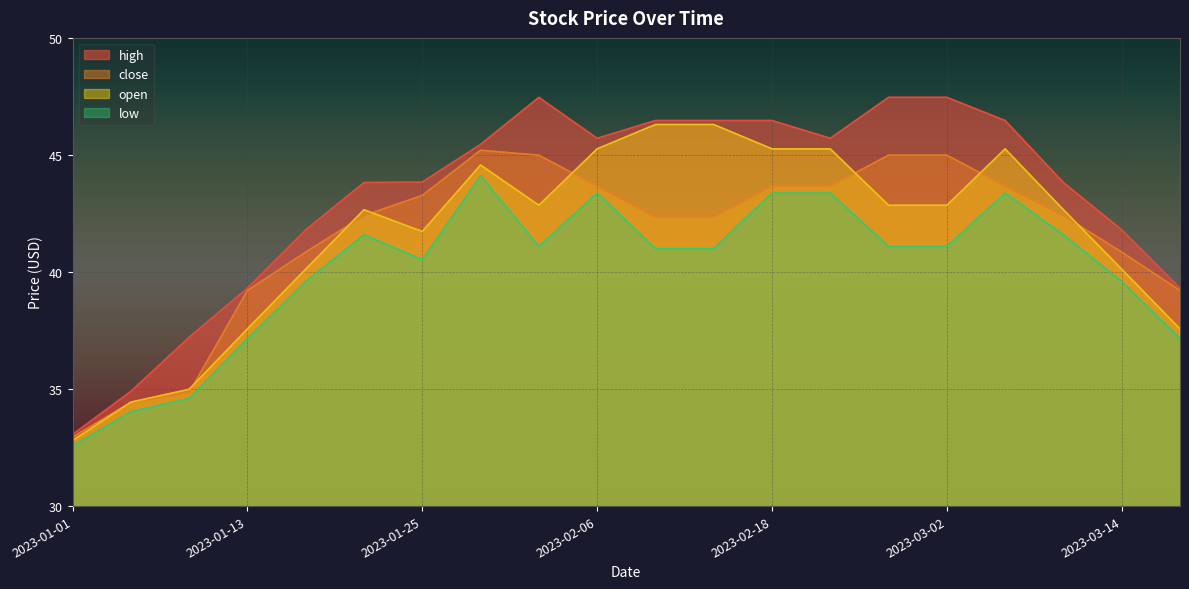

What are all the series names shown in the legend?

high, close, open, low